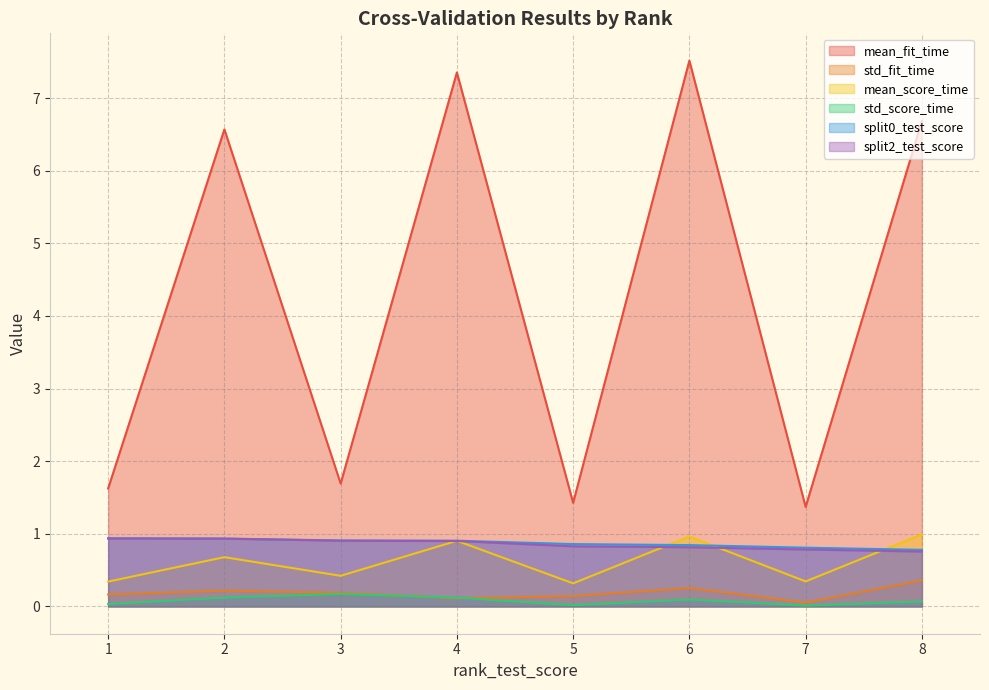

Which series has the widest spread of values?

mean_fit_time